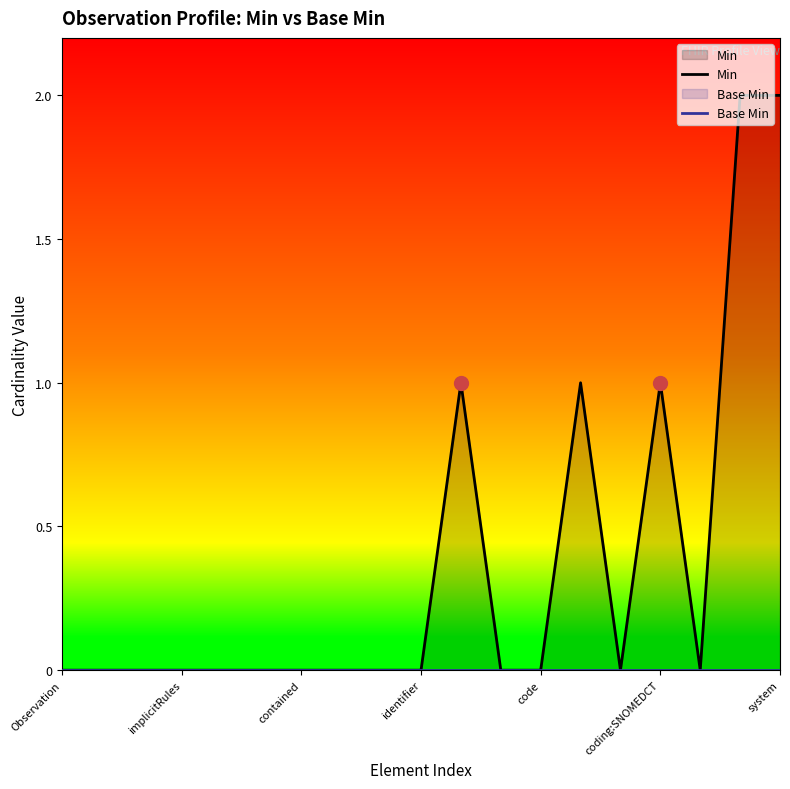

At how many categories does at least one series exceed 1?

2